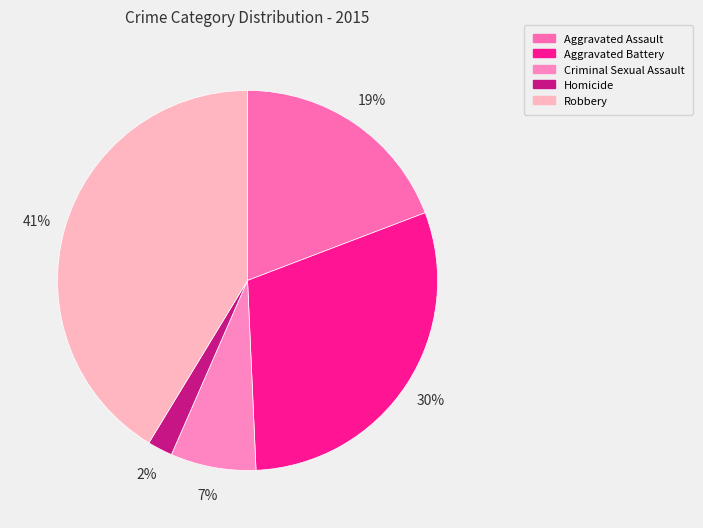

What percentage is the Aggravated Assault slice, to the nearest percent?

19%